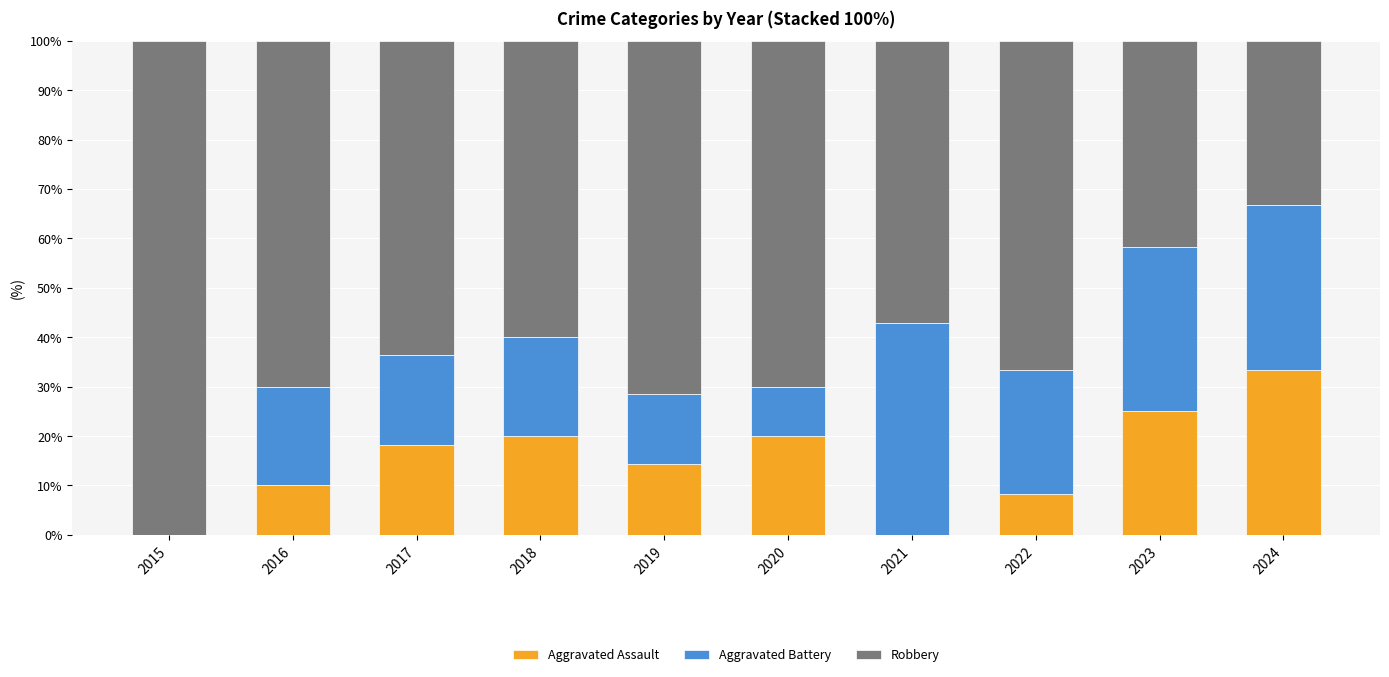

What is the sum of all Aggravated Assault values?

149.1